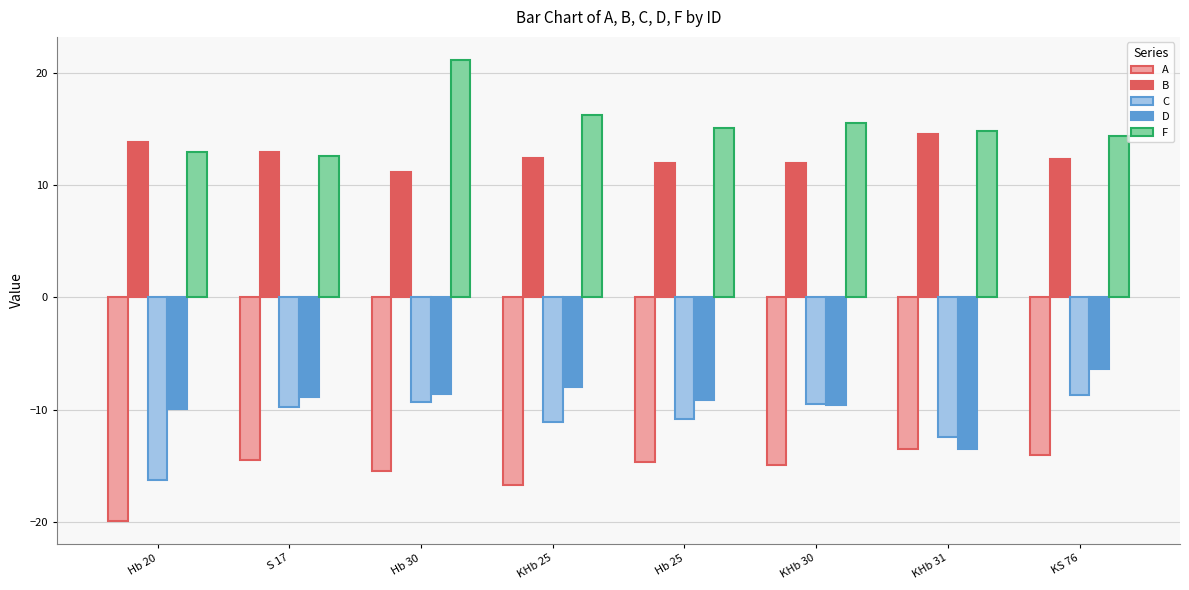

What position from the right is KS 76?

1